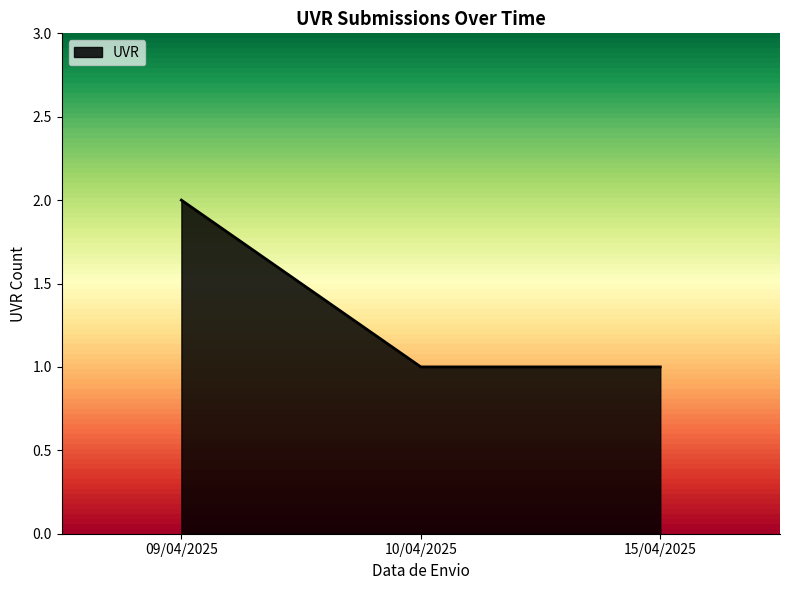

The UVR series shows 1 at 09/04/2025. True or false?

False